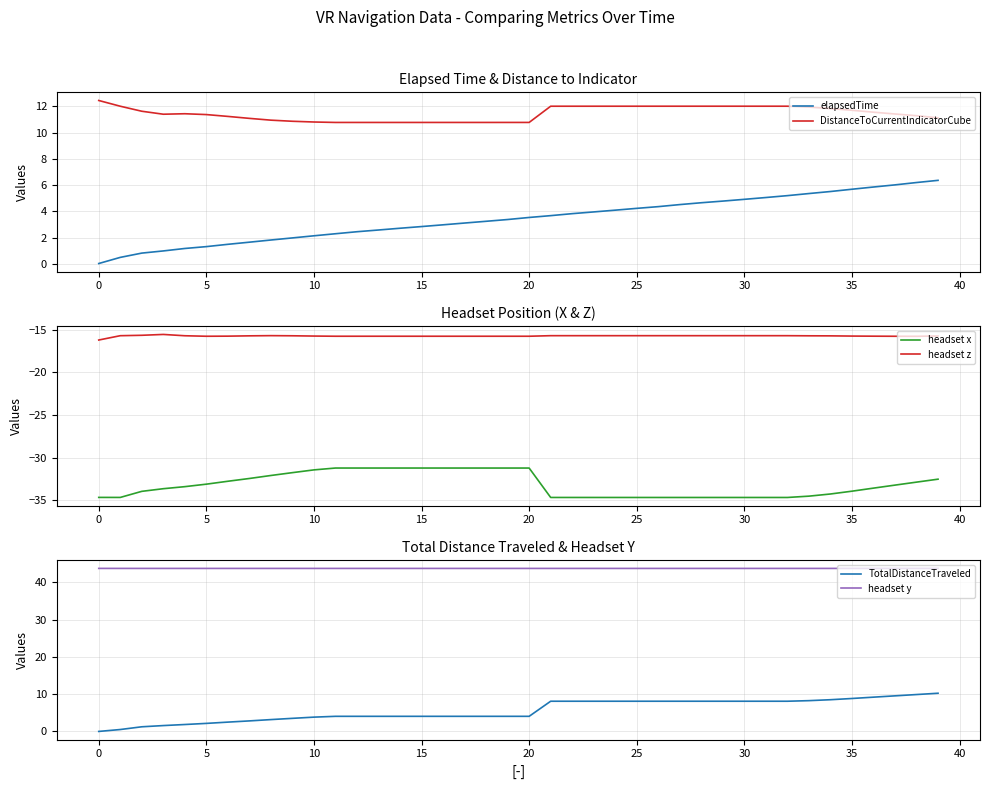

Is the value of elapsedTime at 21 greater than the value of headset y at 35?

No